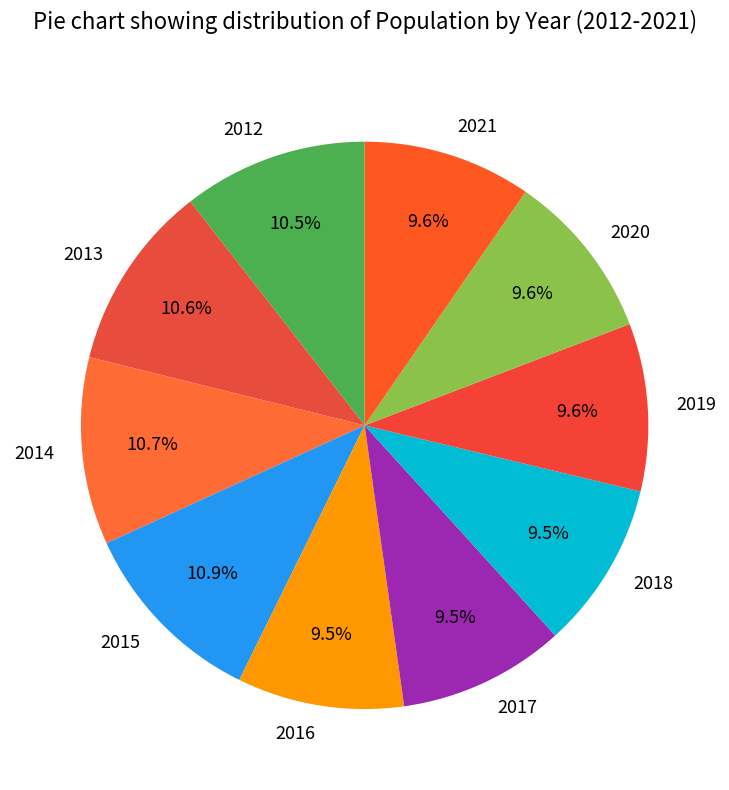

Is there any slice that represents more than half of the pie?

No